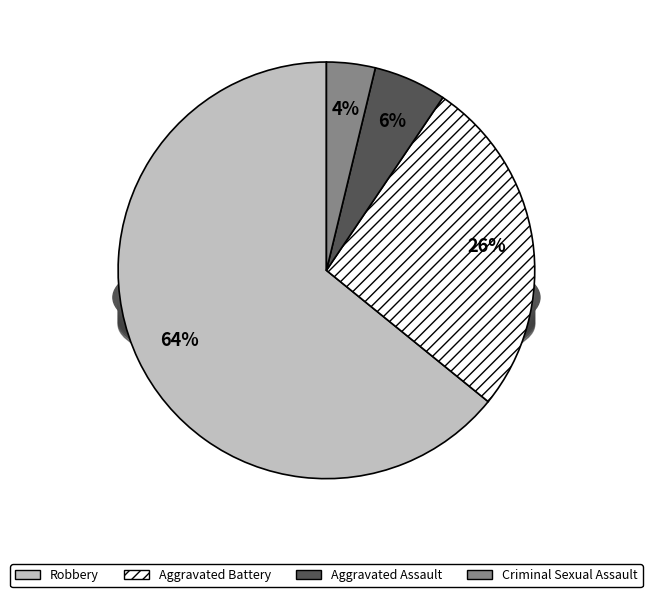

Rank the categories by value from highest to lowest.

Robbery, Aggravated Battery, Aggravated Assault, Criminal Sexual Assault